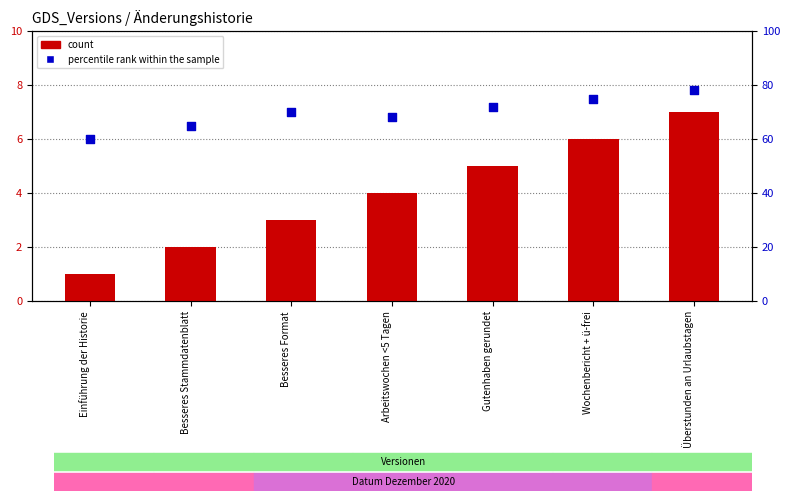

Which series reaches the maximum Y coordinate?

percentile rank within the sample